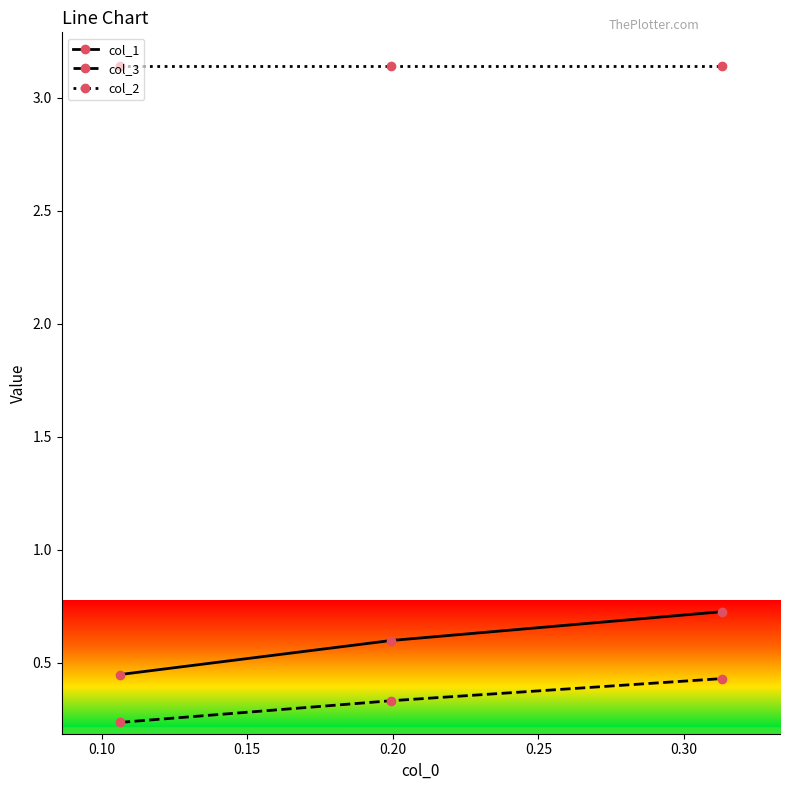

Which series has the widest spread of values?

col_1